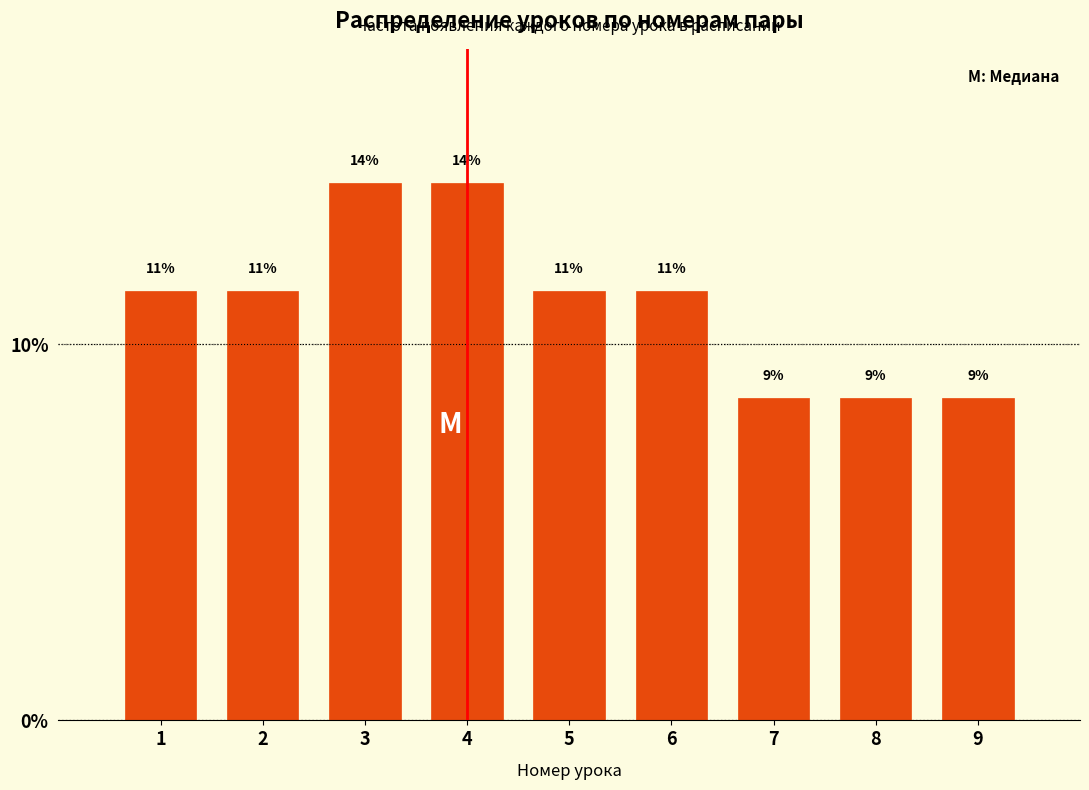

Are the bars horizontal?

No